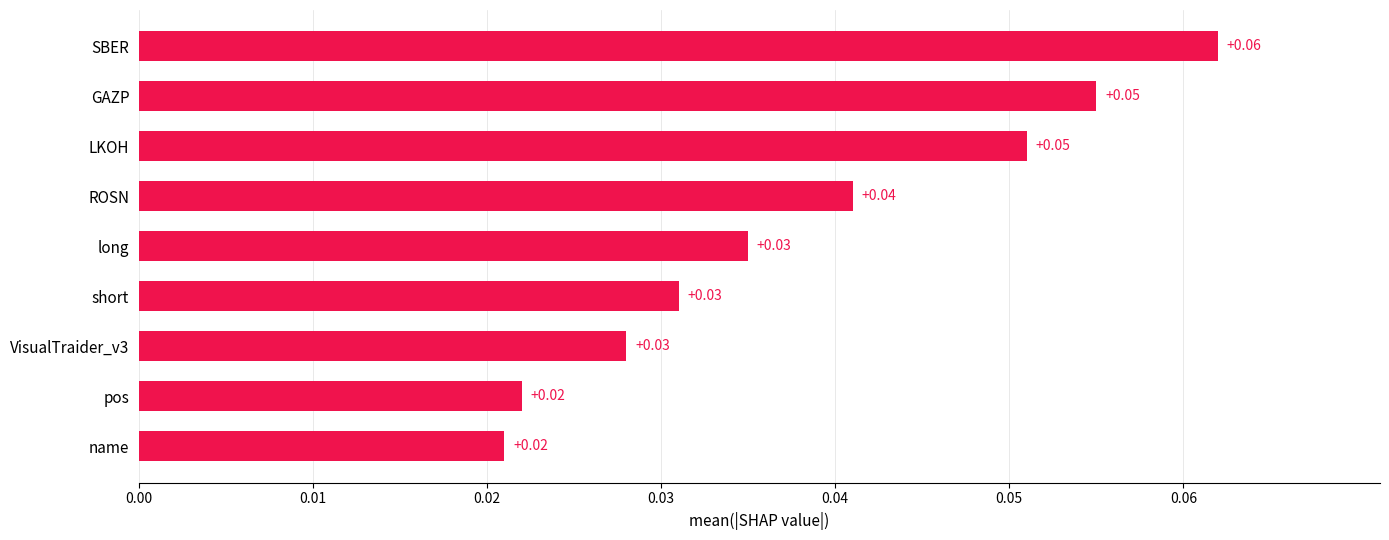

Which has a higher value, name or ROSN?

ROSN